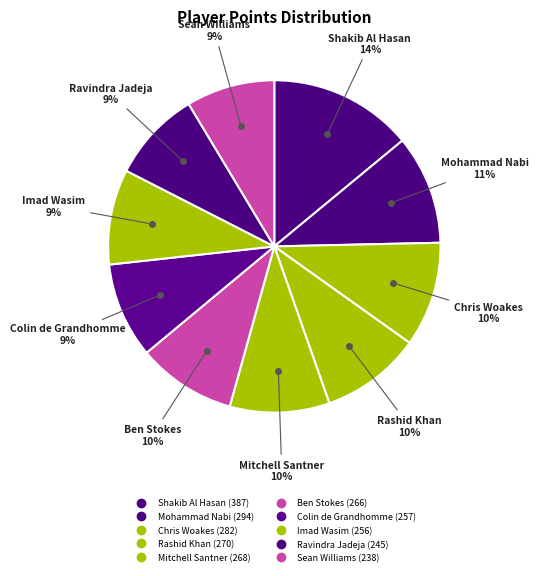

How many segments does this pie chart have?

10